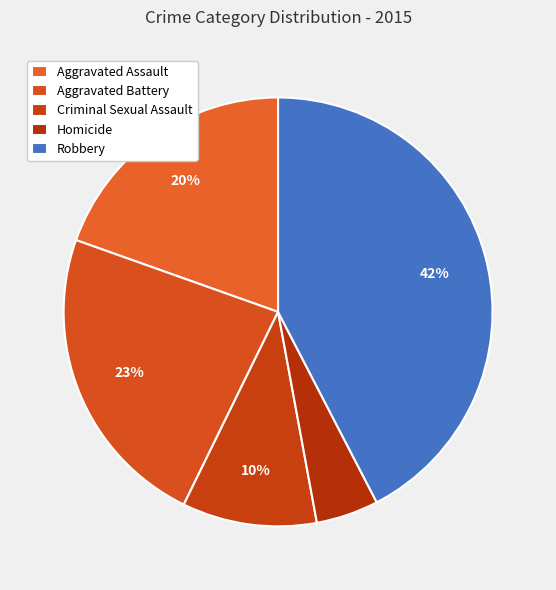

How much of the chart is everything except Robbery?

57.6%